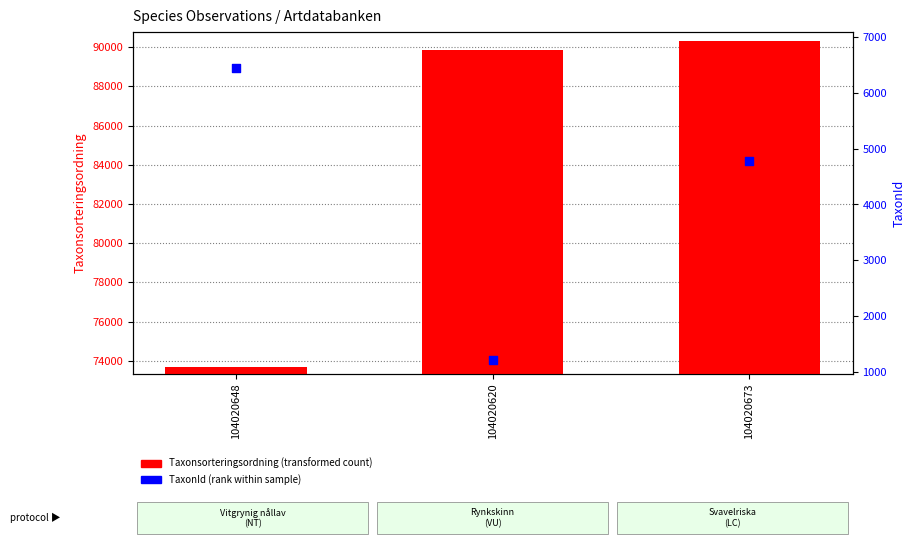

At how many categories does at least one series exceed 13761?

3